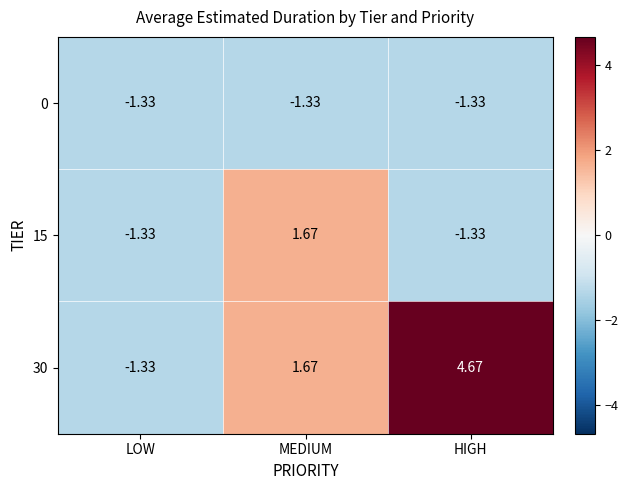

Rank the categories by 30 value from lowest to highest.

LOW, MEDIUM, HIGH